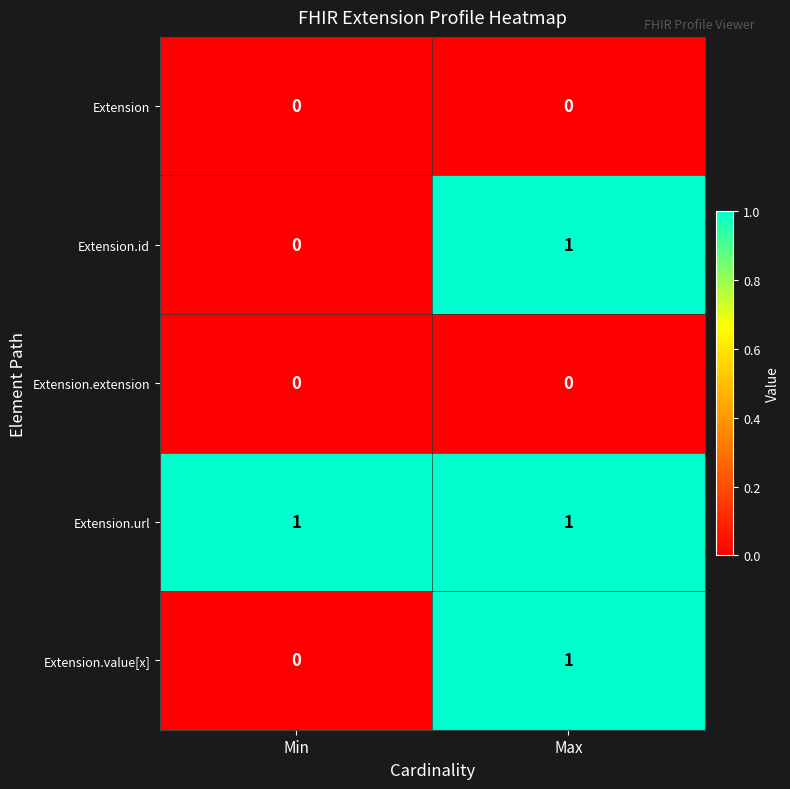

Reading left to right, list all the values displayed in this chart.

Extension: 0	0
Extension.id: 0	1
Extension.extension: 0	0
Extension.url: 1	1
Extension.value[x]: 0	1